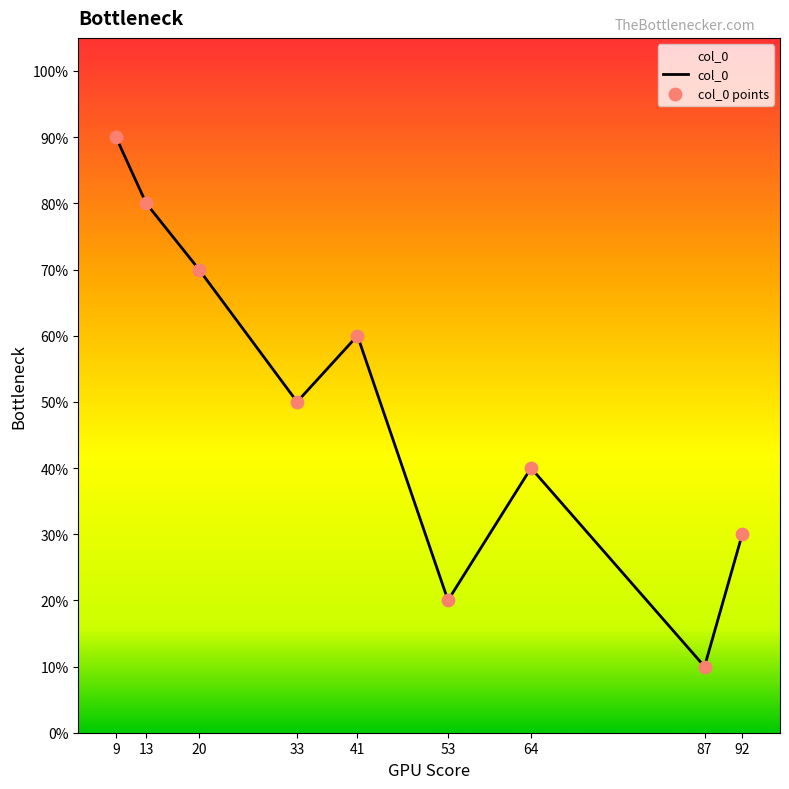

Is this an area chart (filled region under the line)?

Yes